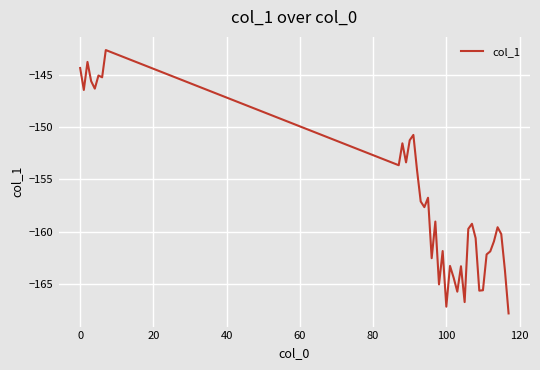

What is the greatest value displayed?

-142.6